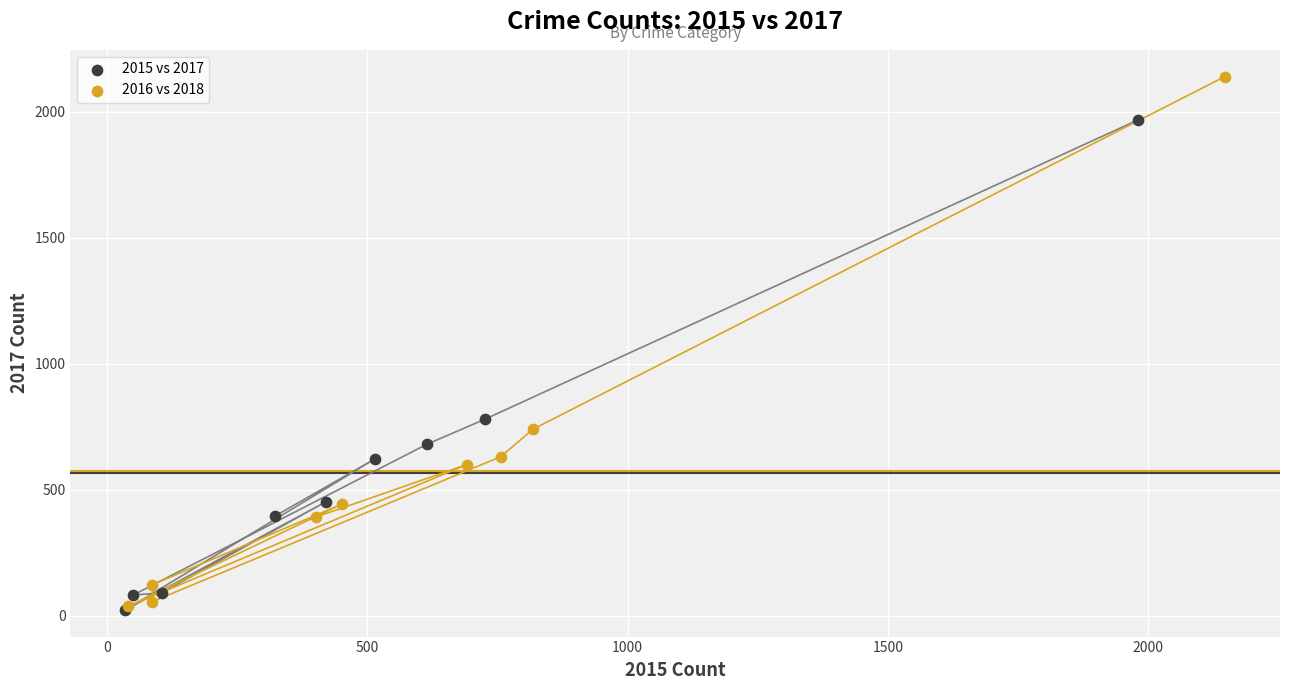

Which series has the largest Y range (max minus min)?

2016 vs 2018